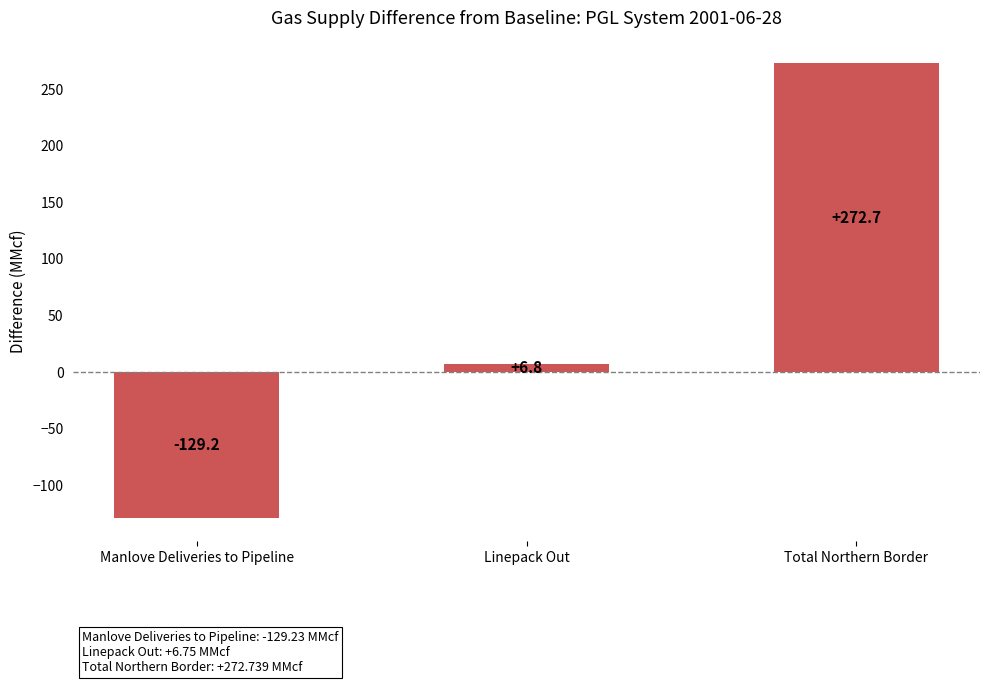

How many positive values are there?

2